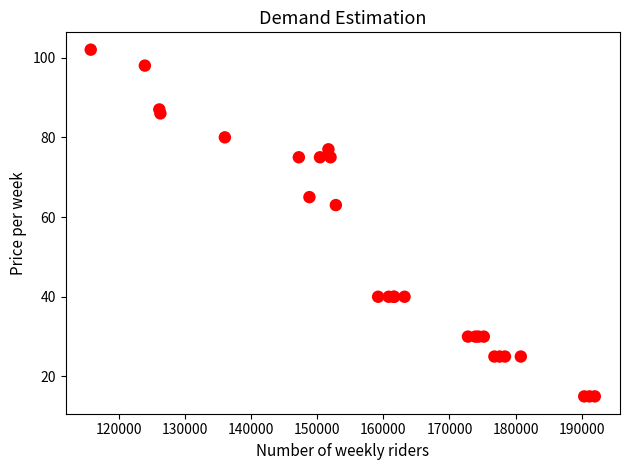

What Y value in the scatter plot is closest to 58?

63